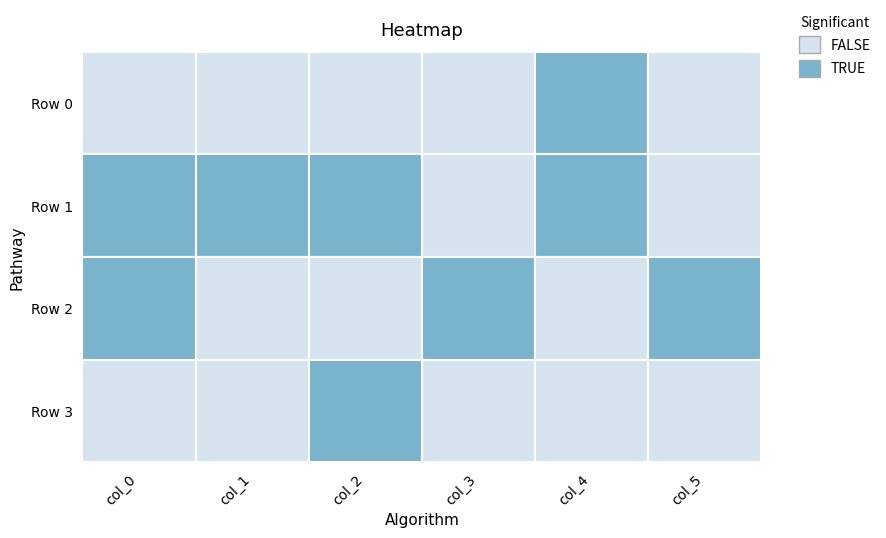

Rank the categories by col_4 value from highest to lowest.

0, 1, 3, 2